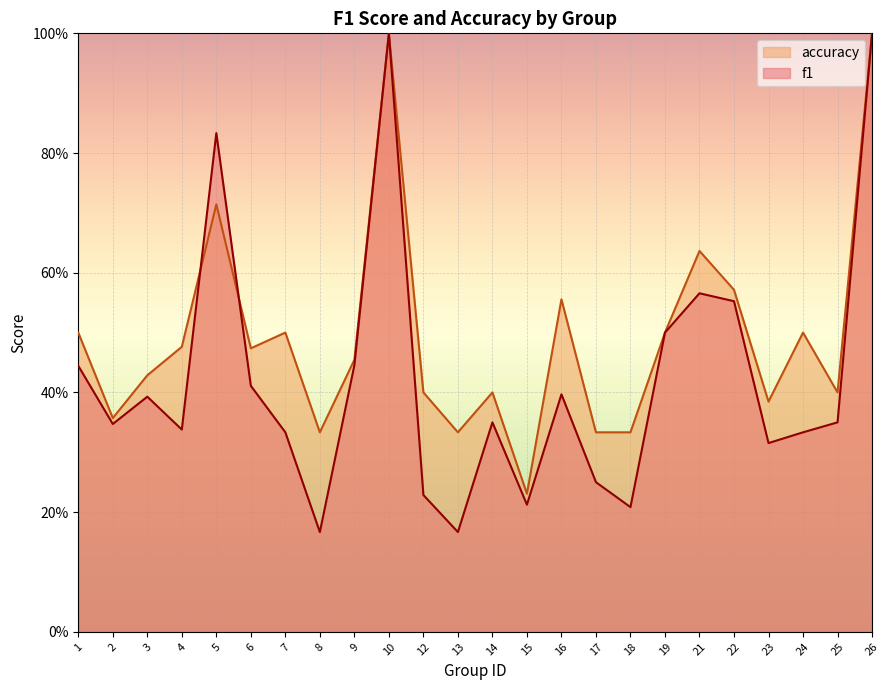

Rank the series by their average value, from lowest to highest.

f1, accuracy